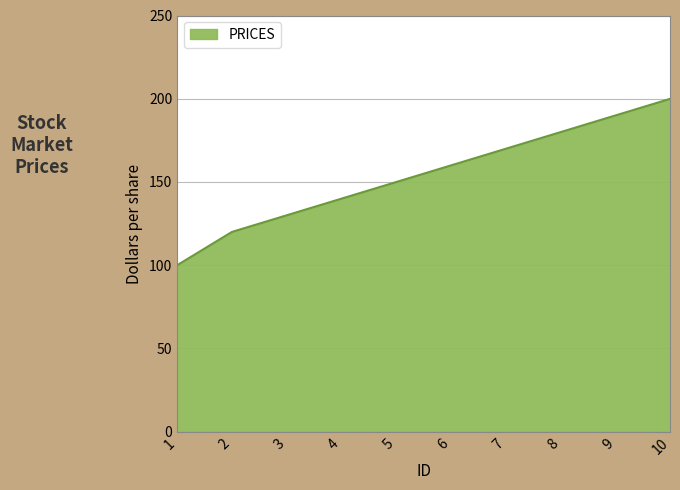

What is the smallest value displayed?

100